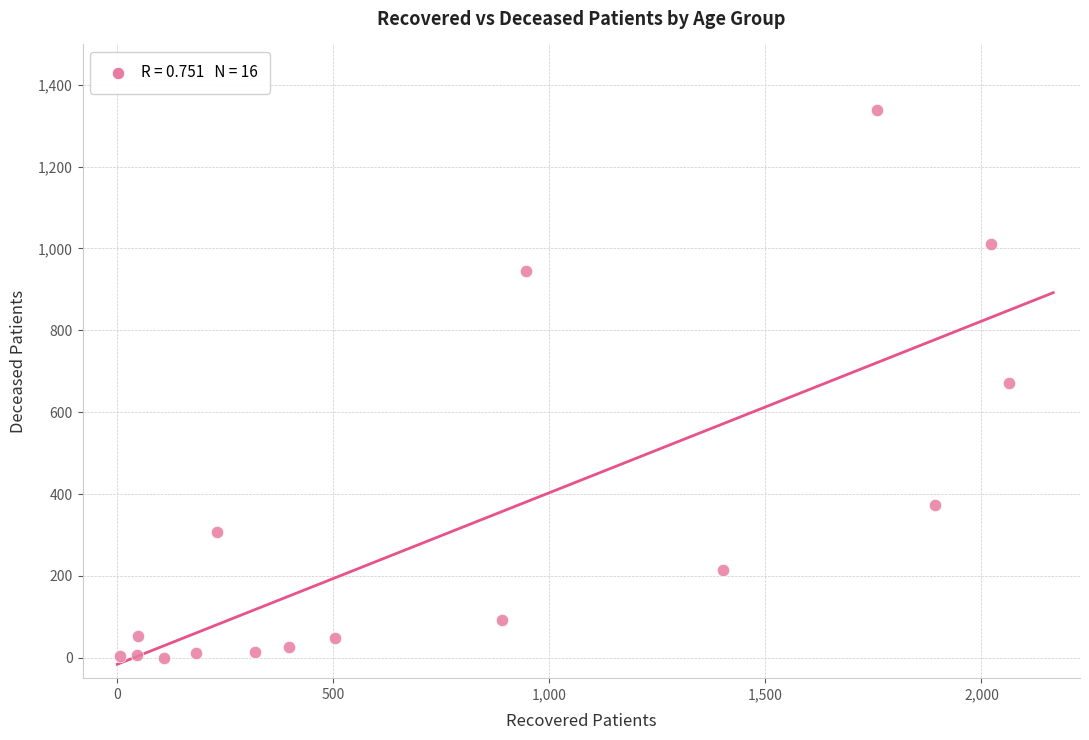

What is the range of Y values (max minus min)?

1338